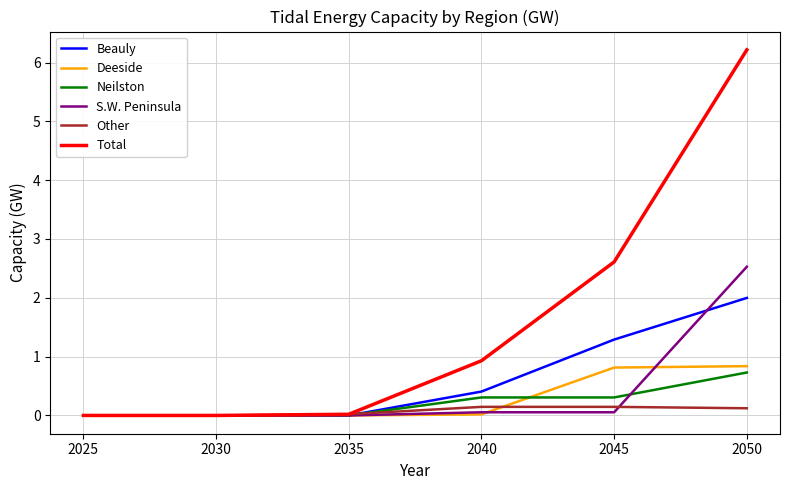

Which series changed the most between 2025 and 2050?

Total